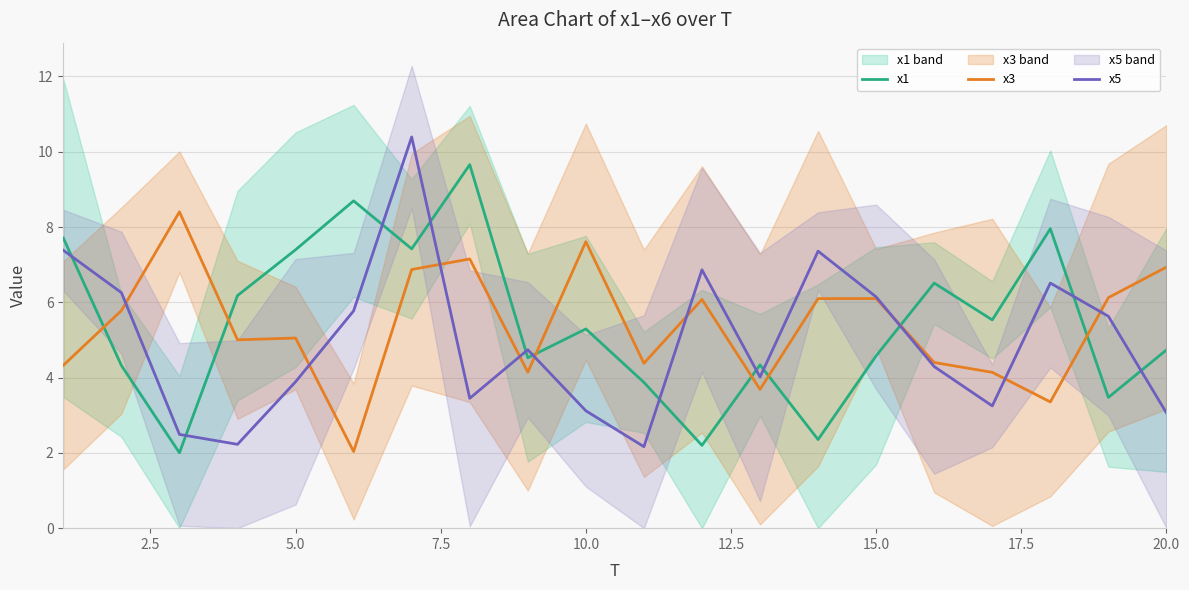

What is the maximum value for x1?

9.7